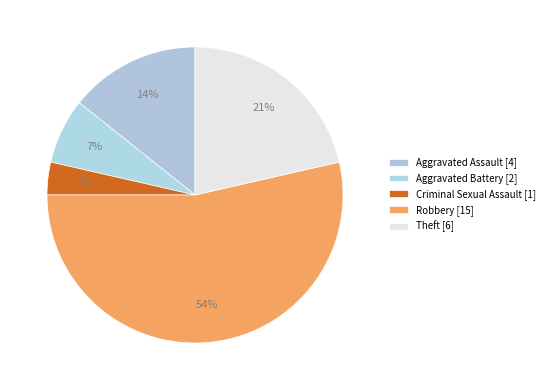

What percentage is the Aggravated Assault slice, to the nearest percent?

14%